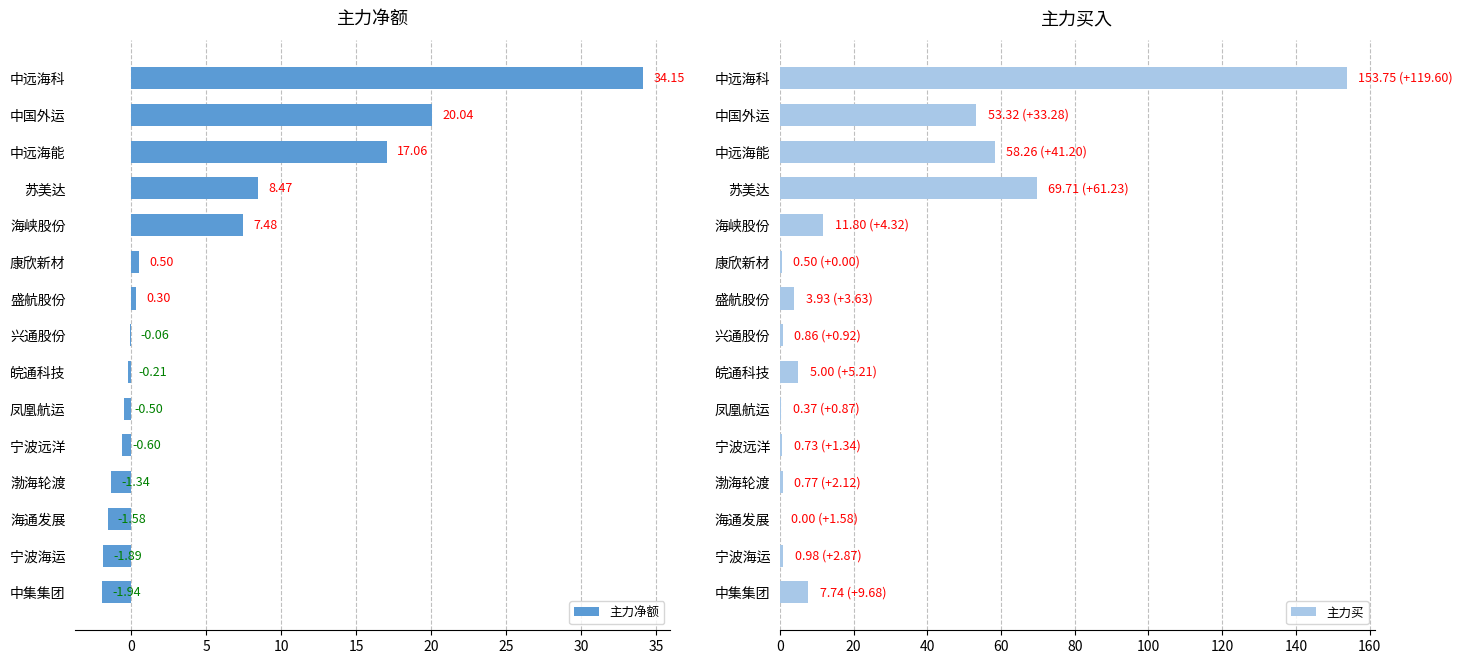

How many series are shown in this chart?

2